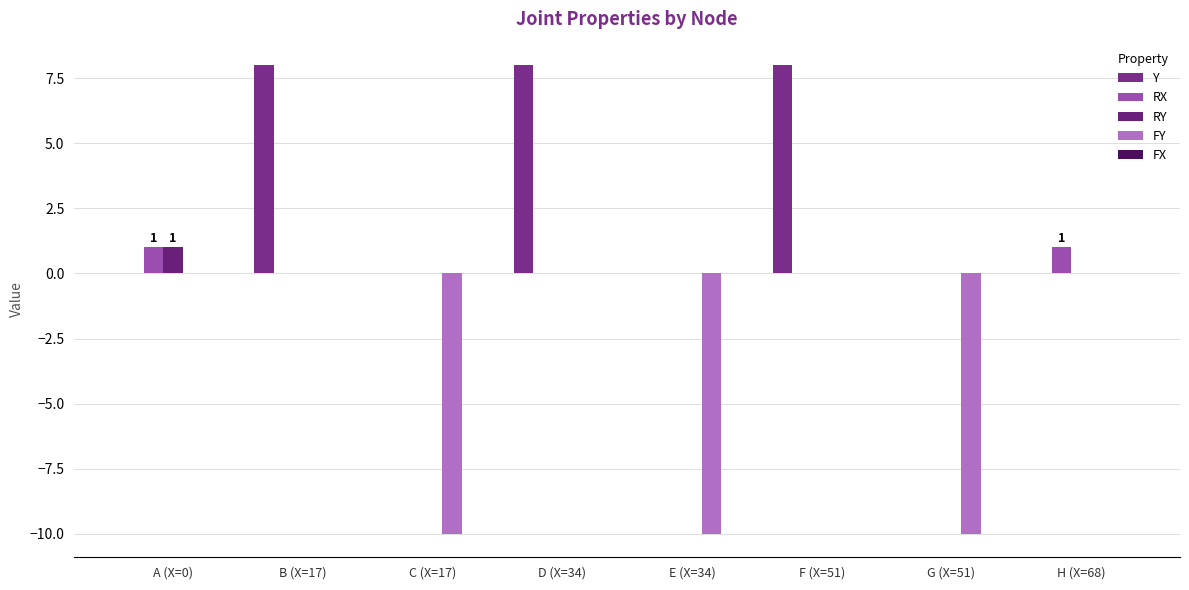

Which has a higher value, F (X=51) or H (X=68)?

F (X=51)